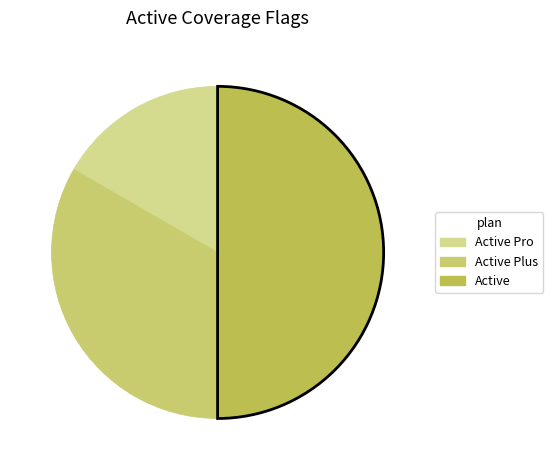

How many slices are in this pie chart?

3